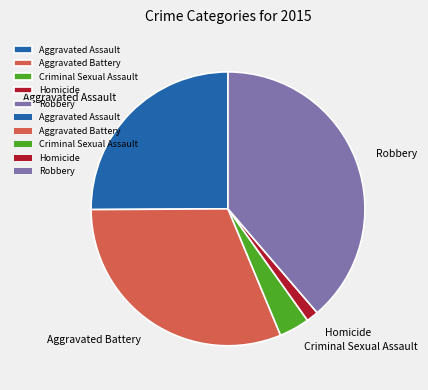

Does any single category account for the majority?

No